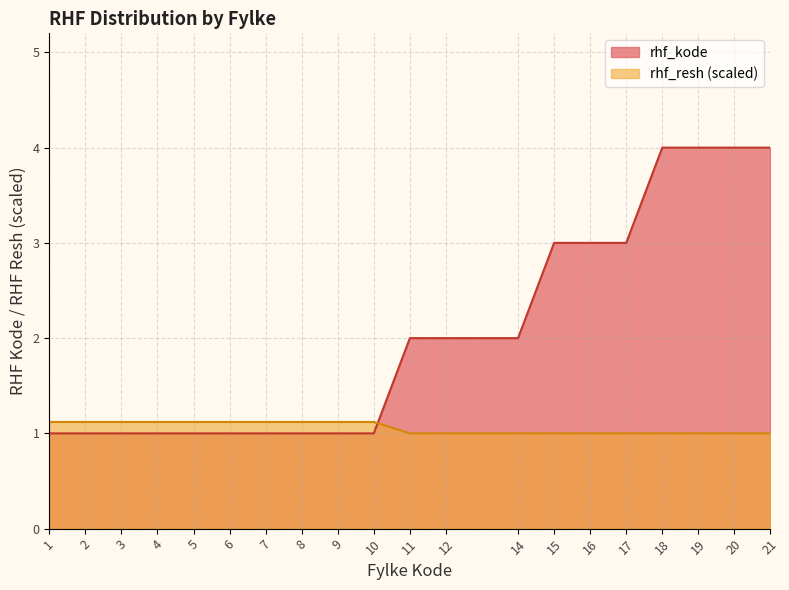

True or false: rhf_kode has a value of 3.0 at 17.

True